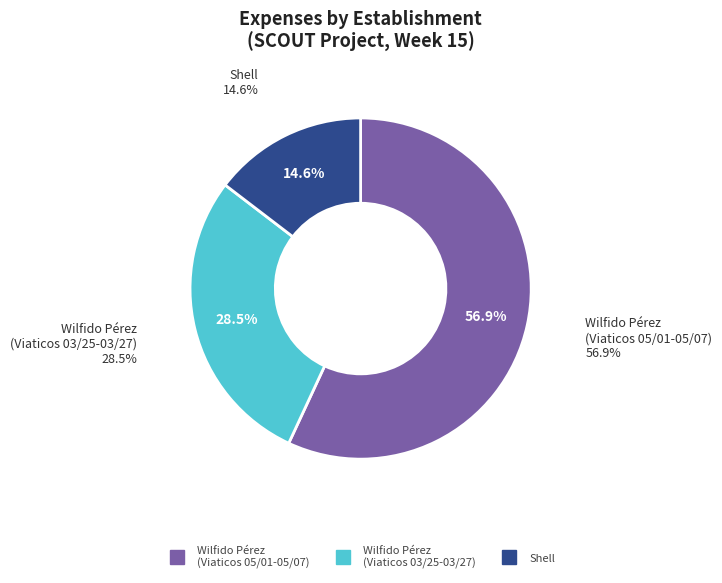

Is there any slice that represents more than half of the pie?

Yes